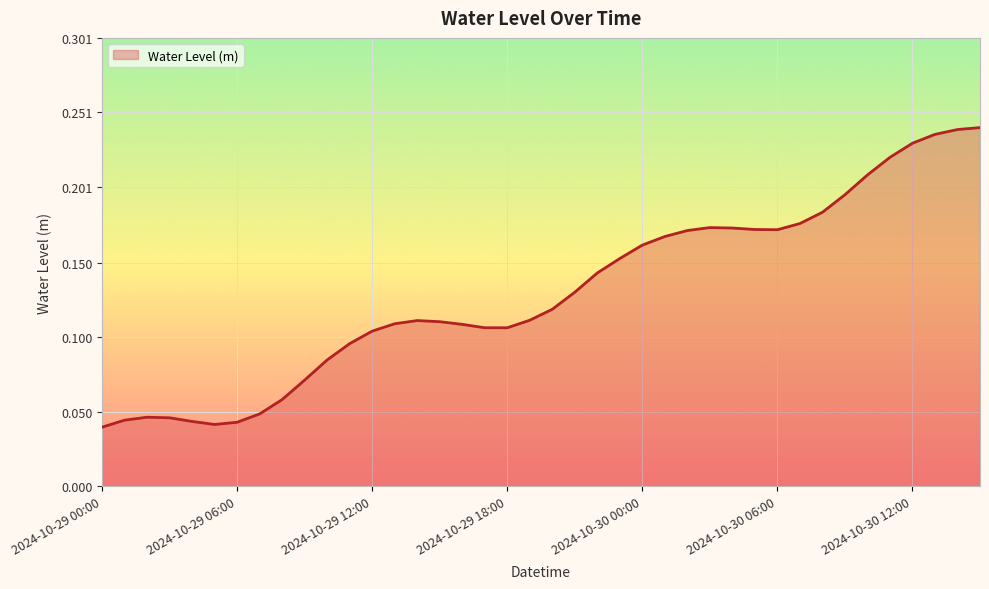

How many lines are shown in the chart?

1